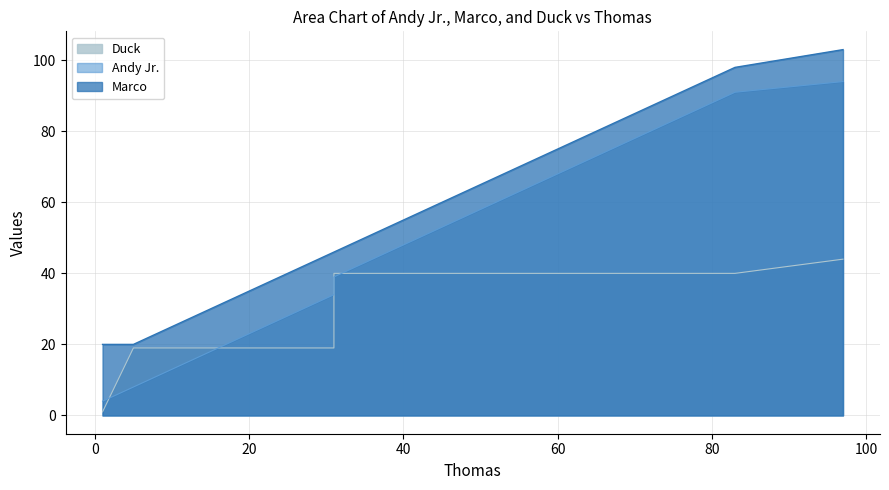

What is the difference between the Andy Jr. values at 31 and 5?

26